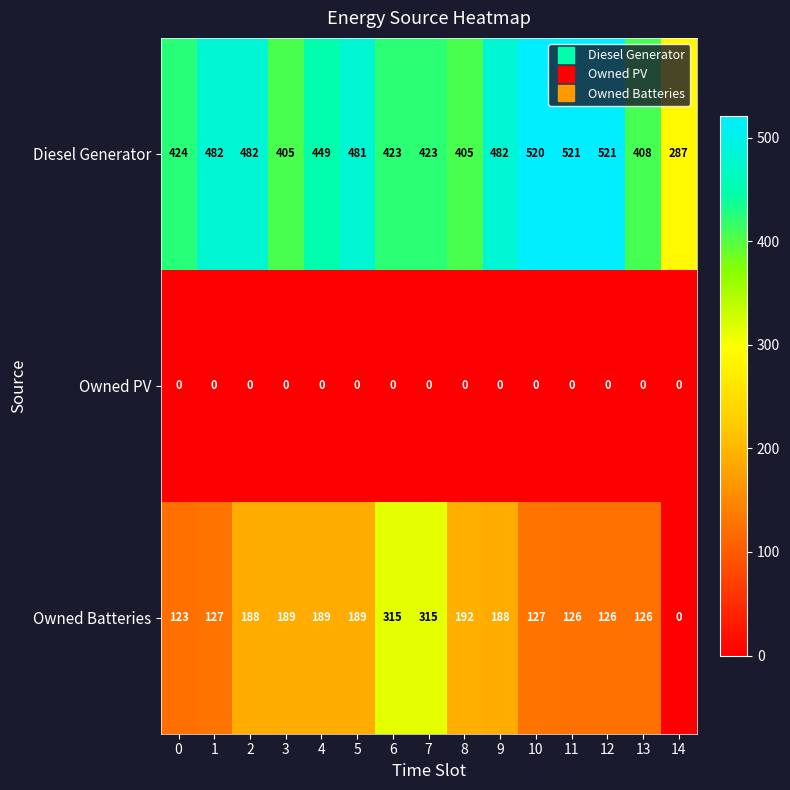

What is the maximum value shown in the chart?

521